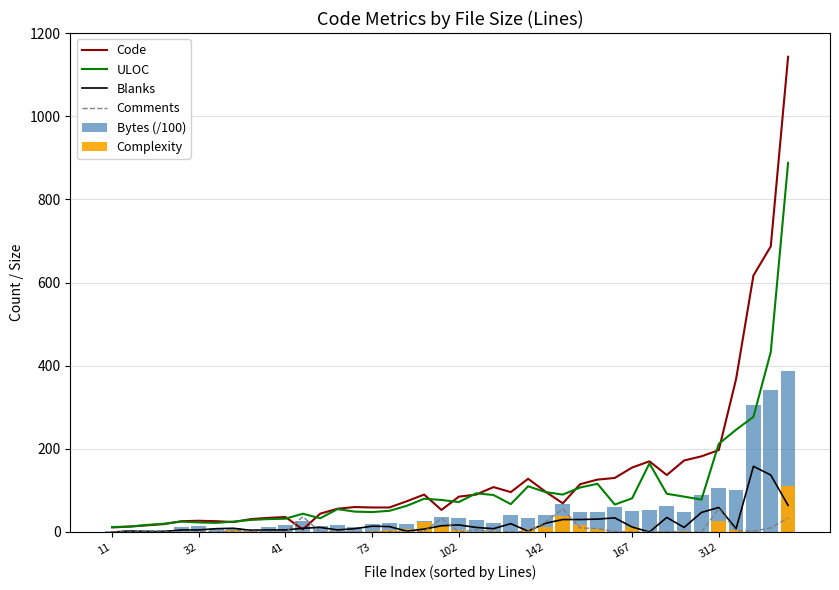

How many positive values does the Comments series have?

22